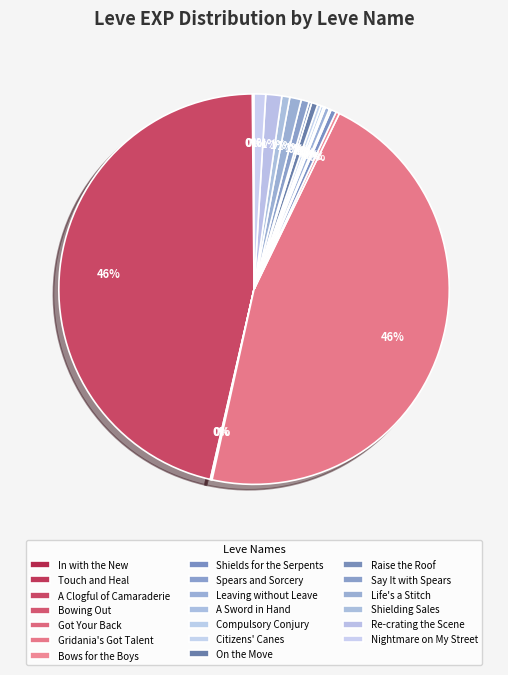

To the nearest percent, what percentage of the pie is Gridania's Got Talent?

46%